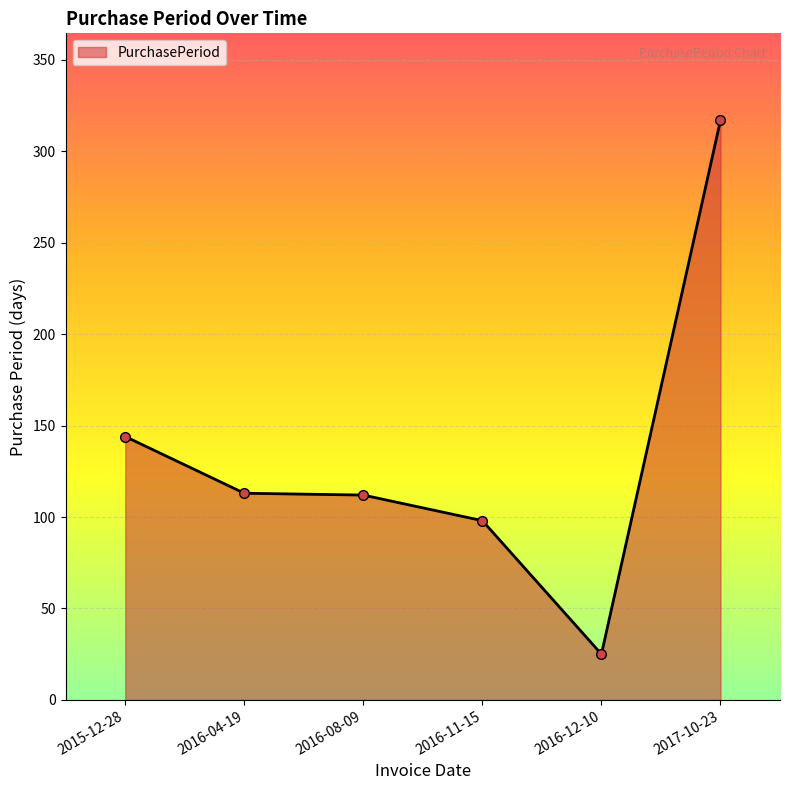

At which category does the chart reach its minimum across all series?

2016-12-10